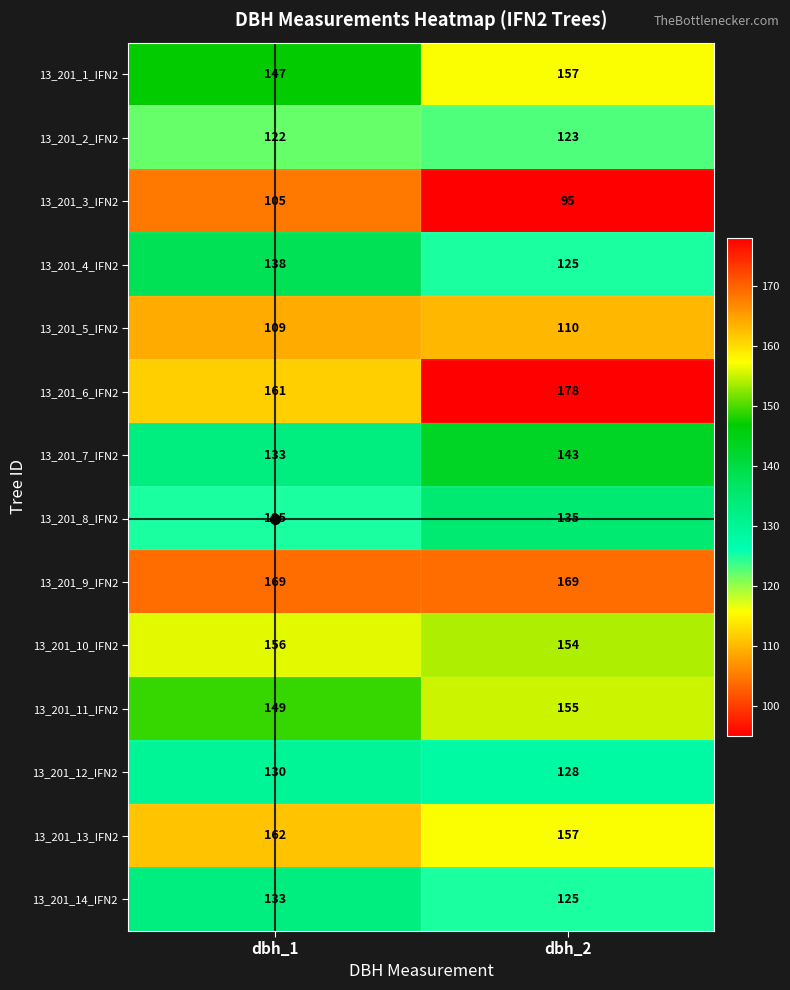

The 13_201_11_IFN2 series shows 204 at dbh_1. True or false?

False